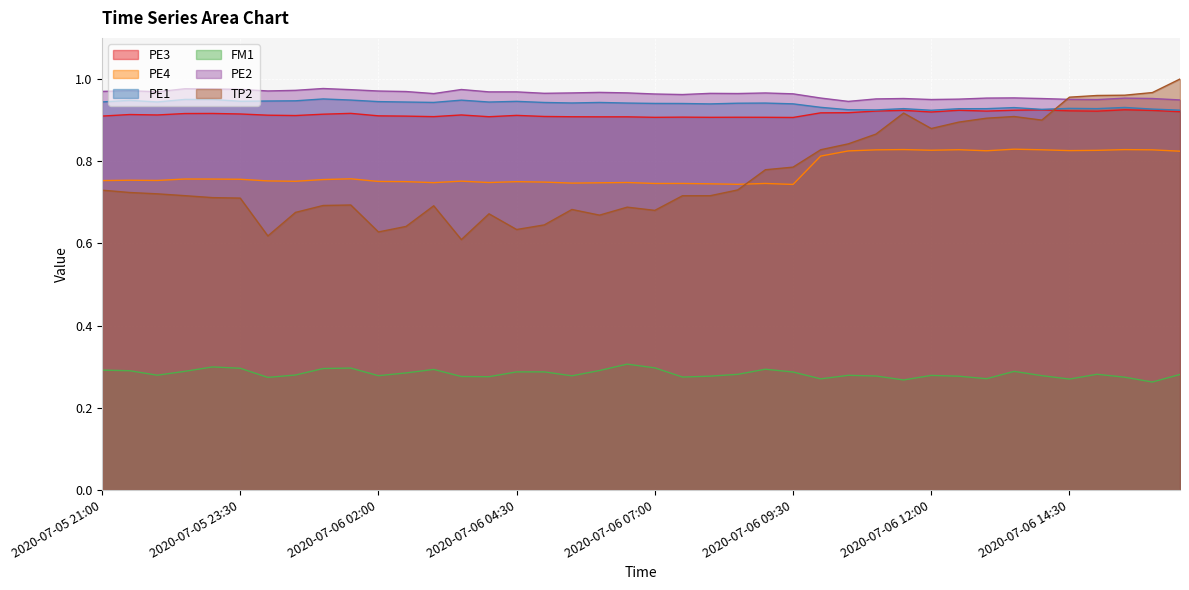

What is the approximate value of PE2 at 2020-07-06 00:30?

1.0